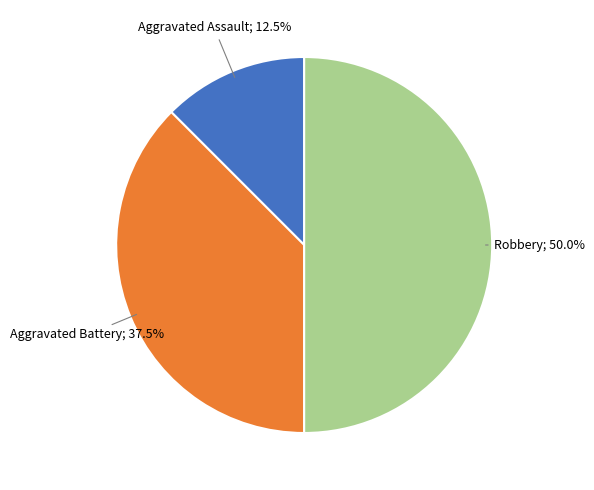

Count the number of slices in the pie.

3